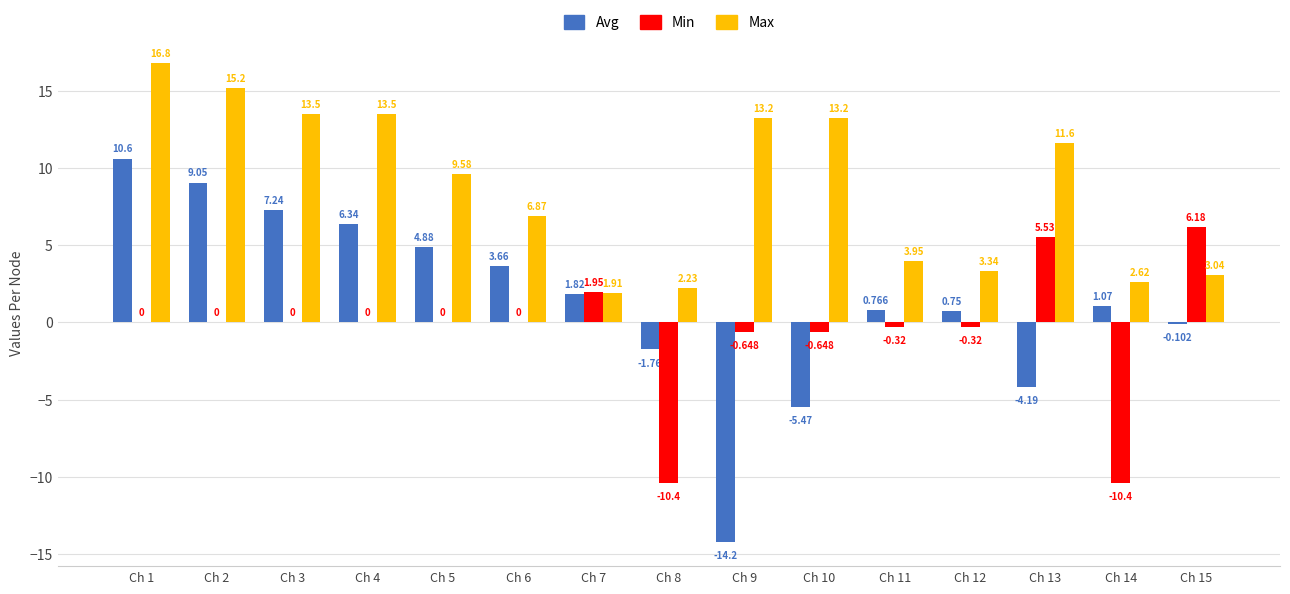

Which series has the largest total across all categories?

Max